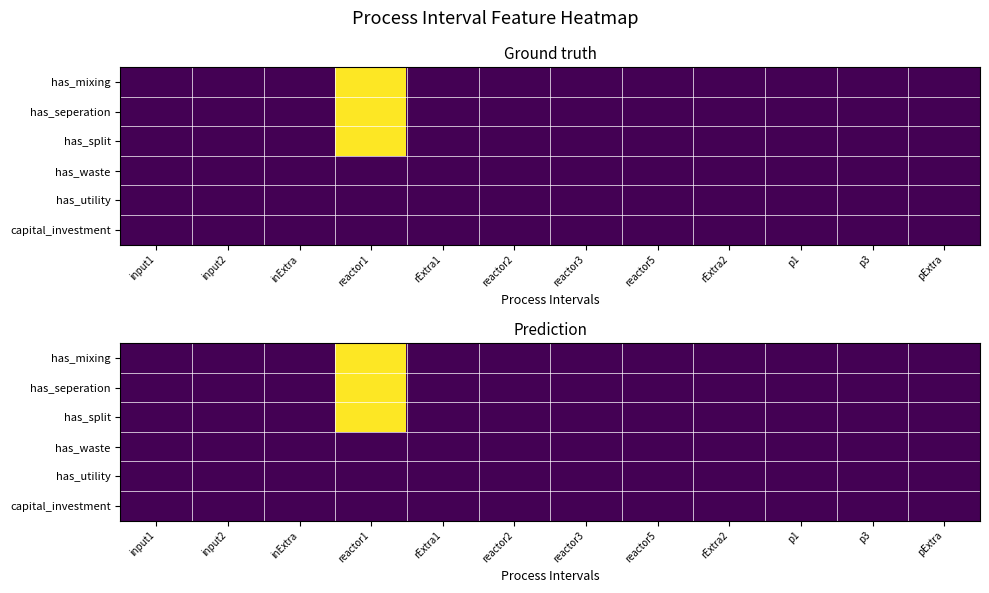

Is the value of has_mixing at pExtra greater than the value of has_split at inExtra?

No